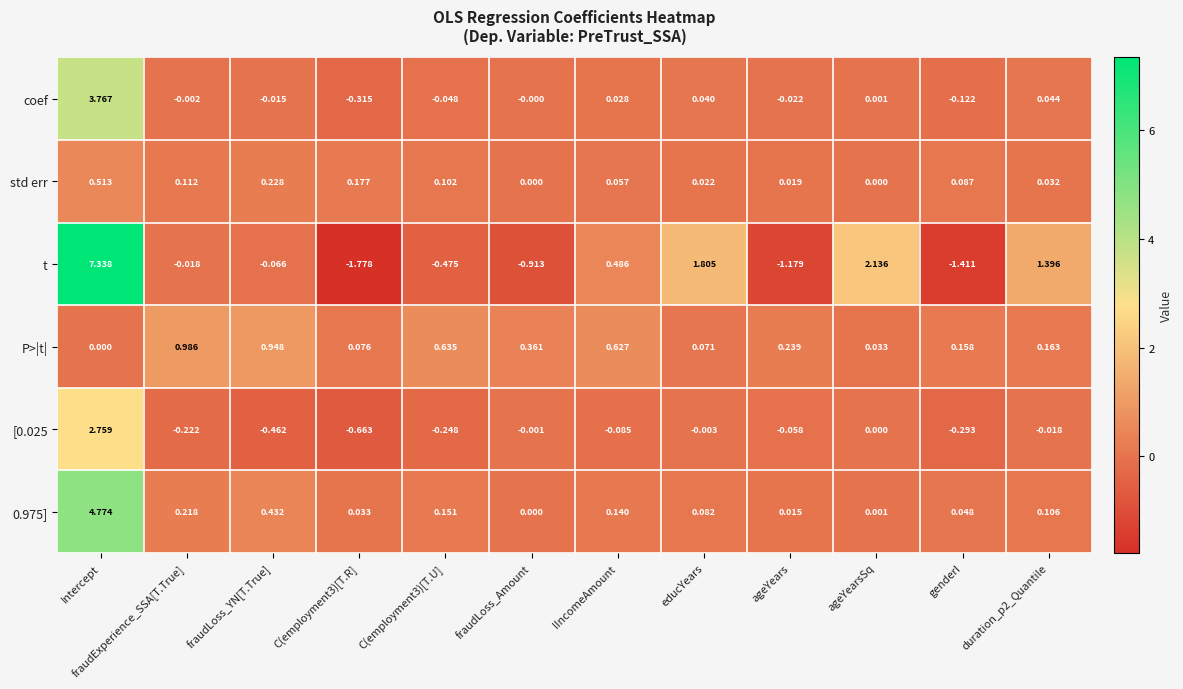

At which category is the sum across all series the highest?

Intercept